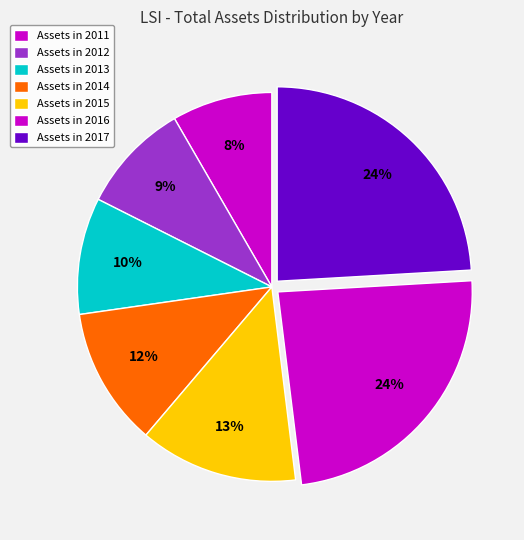

Count the number of slices in the pie.

7